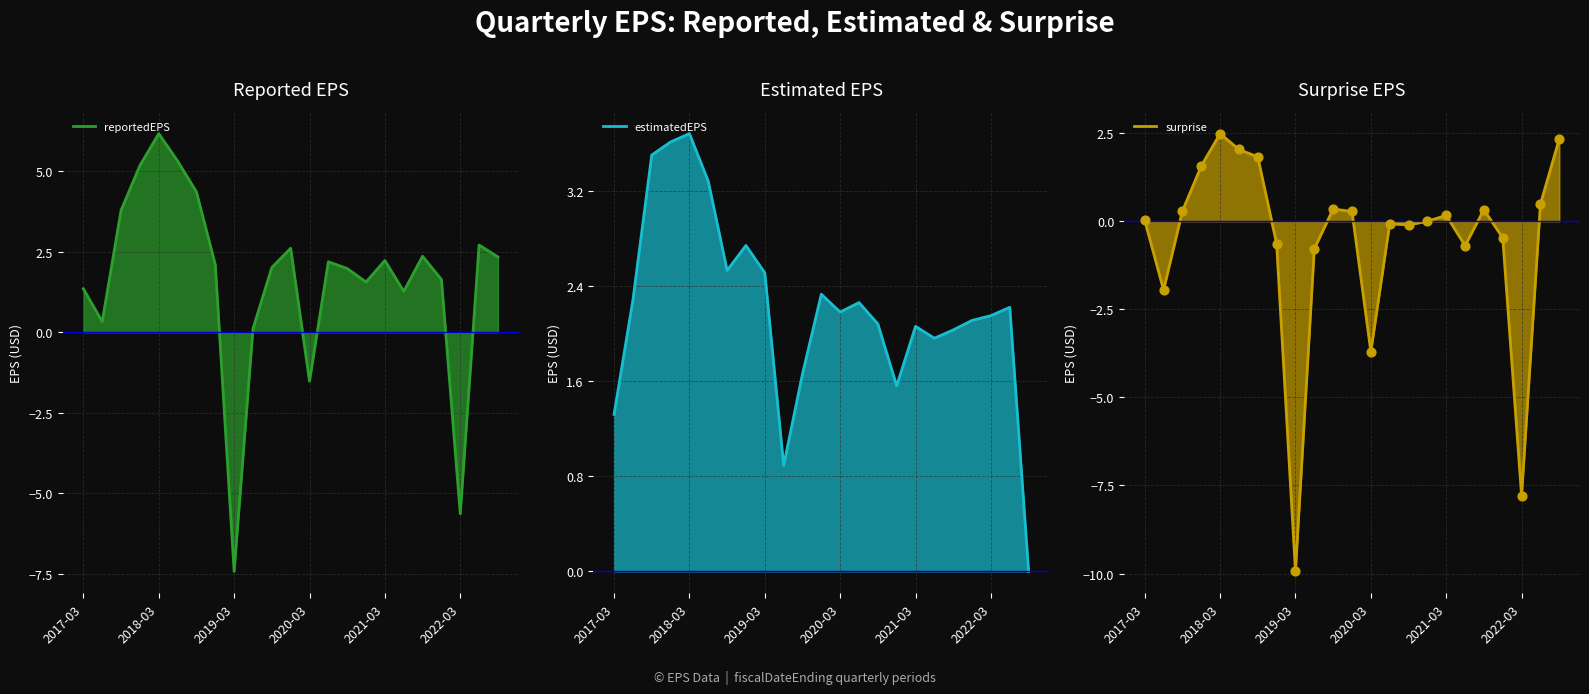

Which series reaches the maximum Y coordinate?

reportedEPS